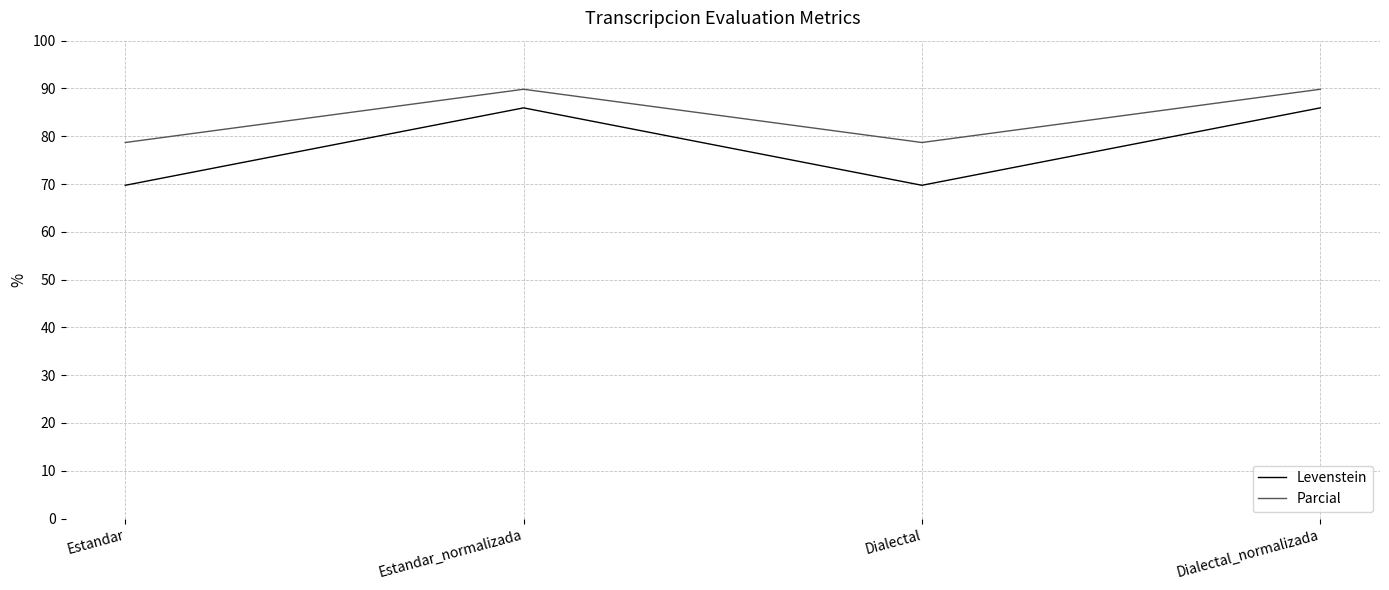

Reading left to right, list all the values displayed in this chart.

Levenstein: Estandar=69.7	Estandar_normalizada=85.9	Dialectal=69.7	Dialectal_normalizada=85.9
Parcial: Estandar=78.7	Estandar_normalizada=89.8	Dialectal=78.7	Dialectal_normalizada=89.8